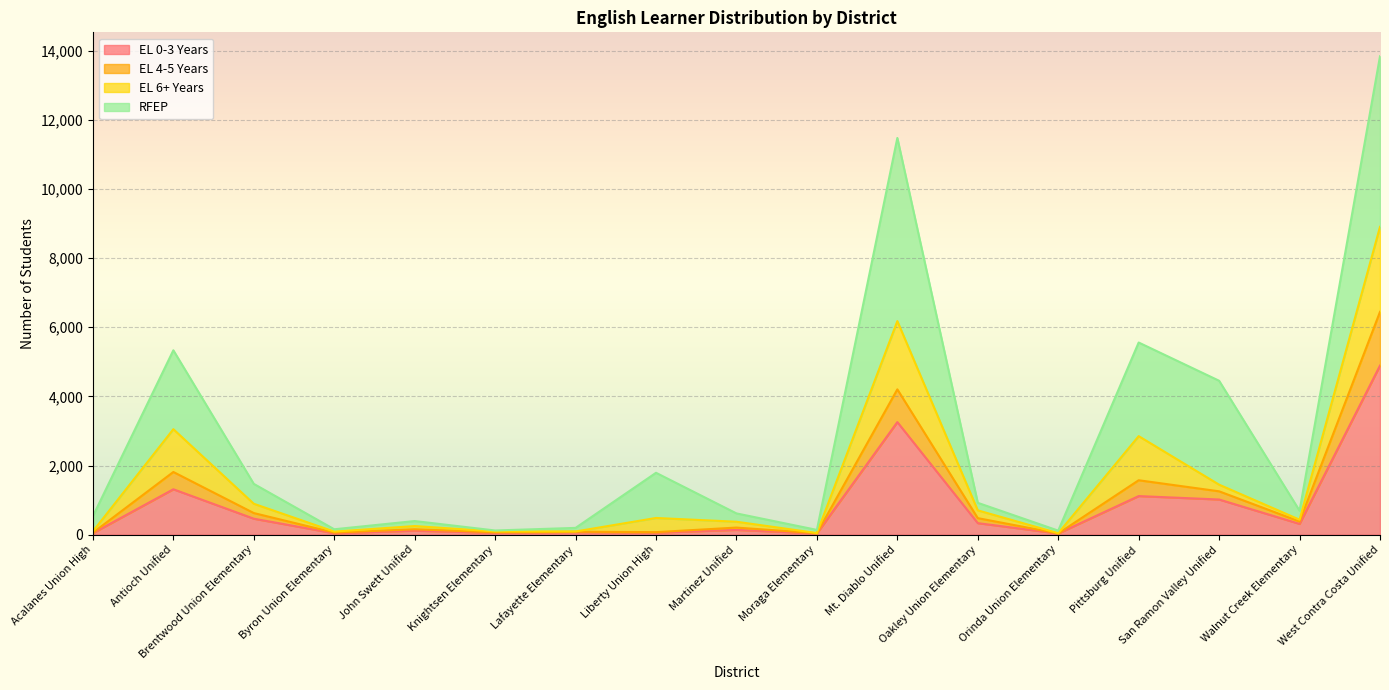

How many lines are shown in the chart?

4